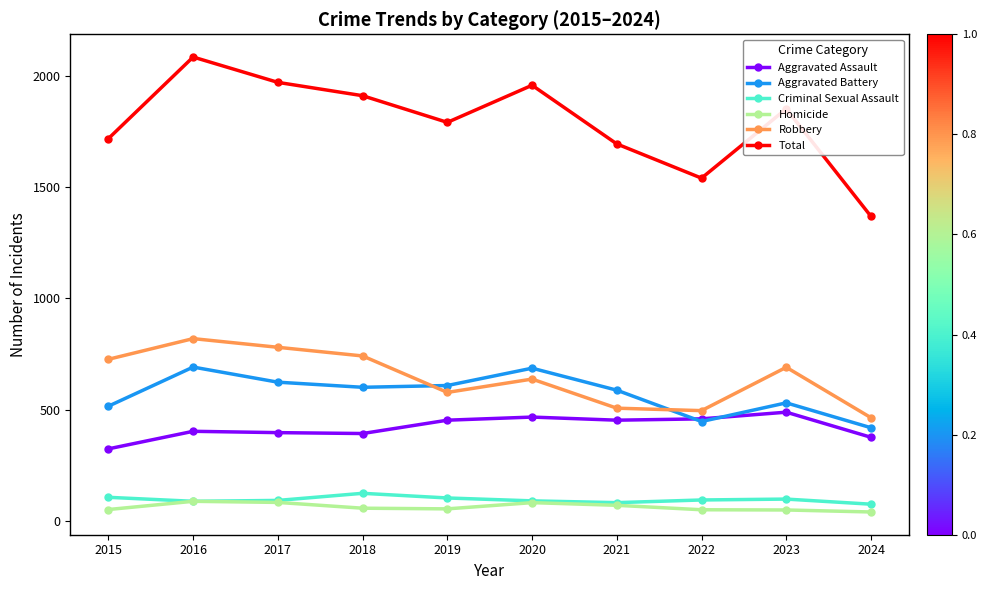

Between 2020 and 2024, which series saw the biggest shift?

Total